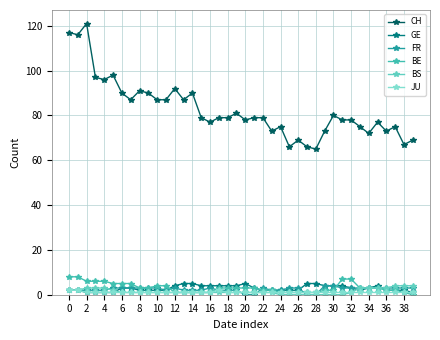

How many series are shown in this chart?

6